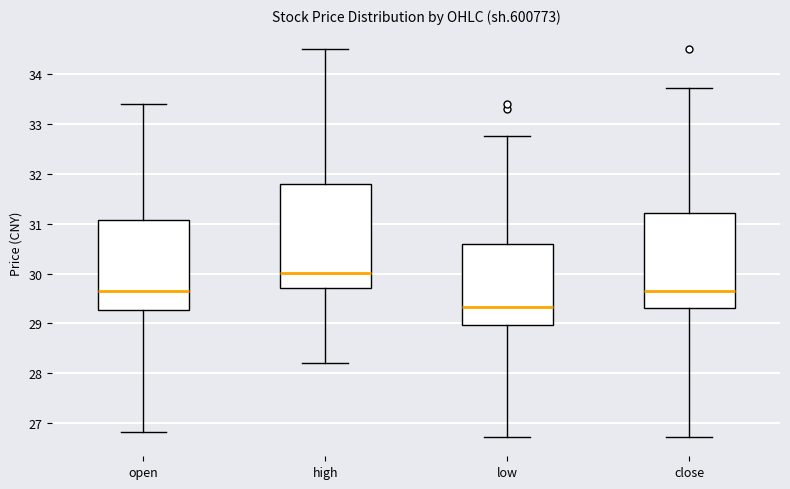

Reading left to right, transcribe this box plot: for each box, give where its median line is, the range the box spans, and where its two whiskers end, as read against the y-axis. The values are not printed on the chart, so give them approximately, as read against the axis.

open: median 29.6, box 29.3 to 31.1, whiskers 26.8 to 33.4
high: median 30.0, box 29.7 to 31.8, whiskers 28.2 to 34.5
low: median 29.3, box 29.0 to 30.6, whiskers 26.7 to 32.8
close: median 29.6, box 29.3 to 31.2, whiskers 26.7 to 33.7